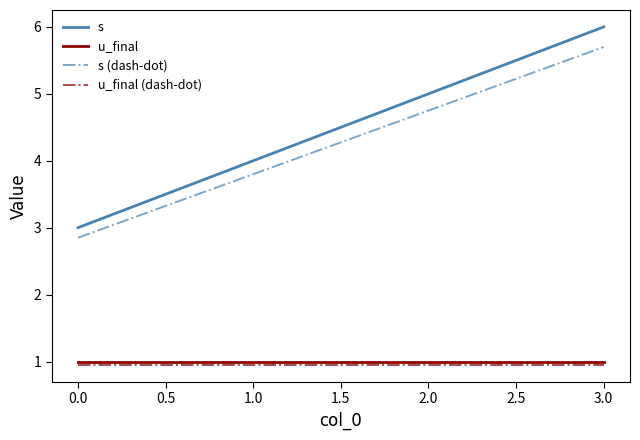

Is it true that s (dash-dot) equals 1.5 at 1.0?

False